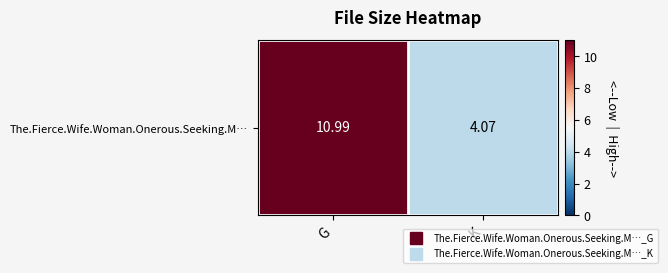

Rank the categories by value from lowest to highest.

K, G